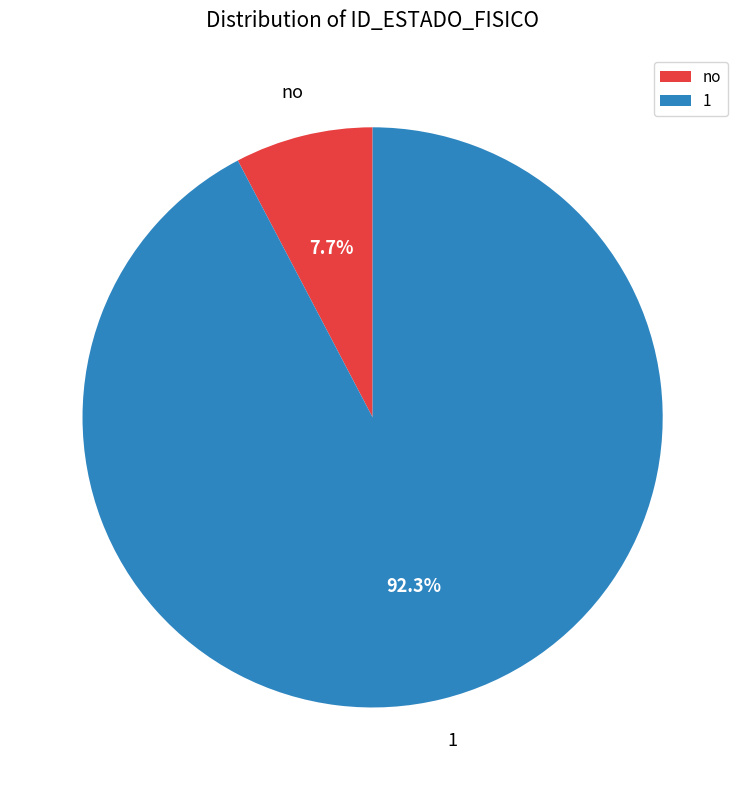

Which slice is the largest?

1